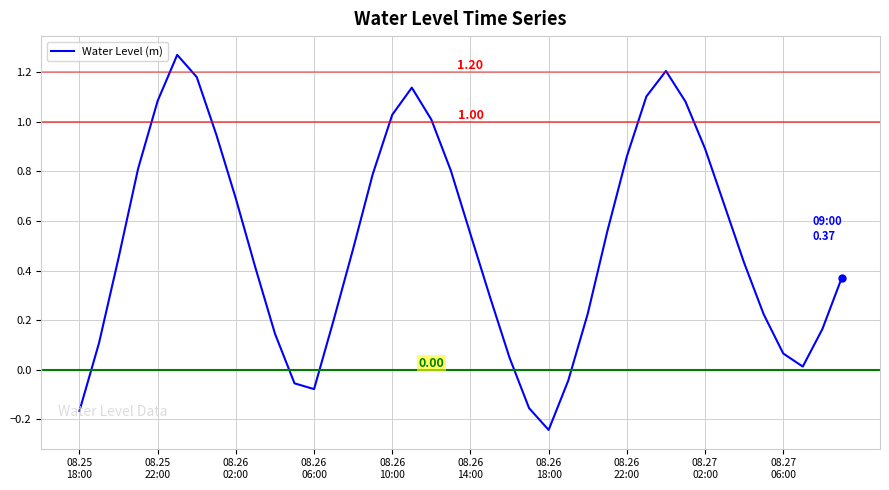

What is the difference between the maximum and minimum values?

1.5